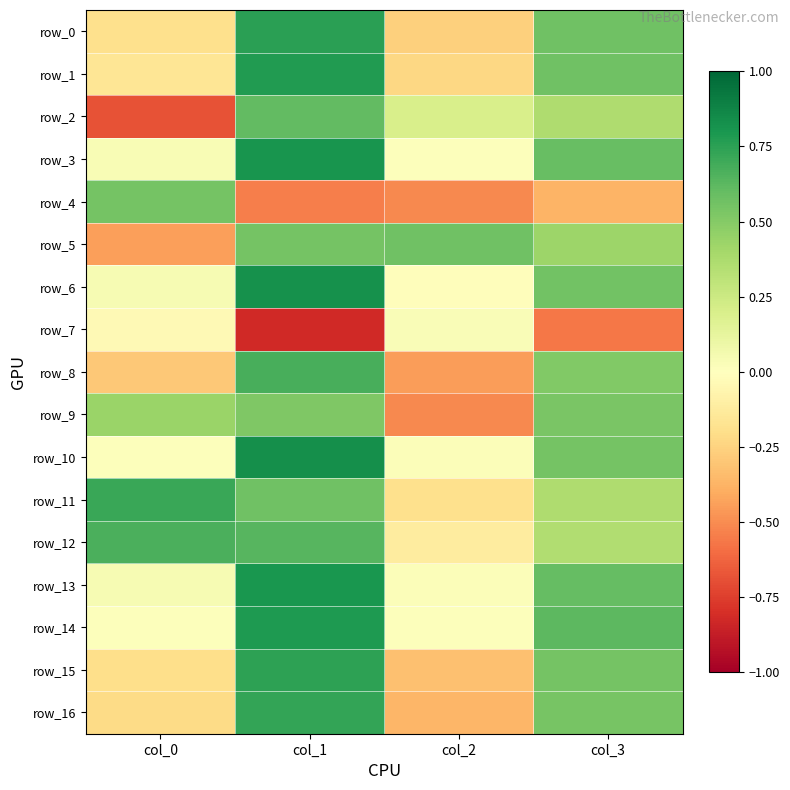

Which series has the largest total across all categories?

row_12